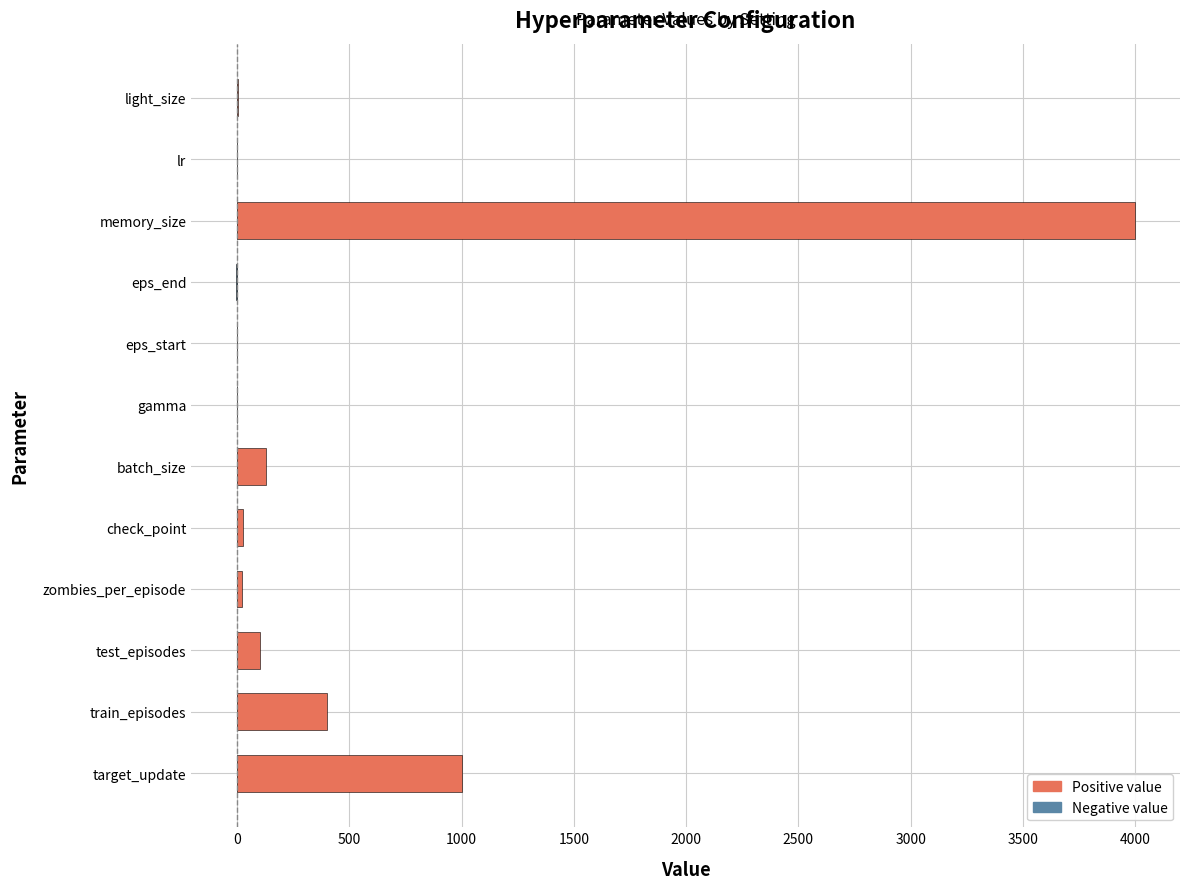

What is the greatest value displayed?

4000.0